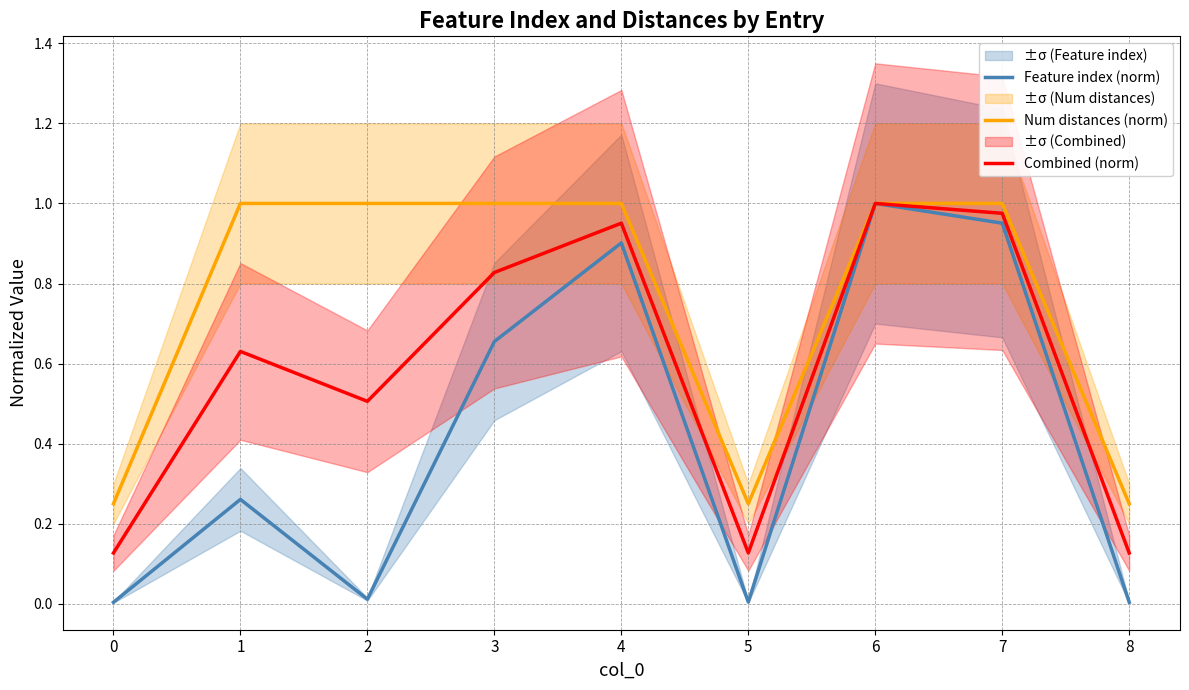

In Combined (norm), how many points are higher than both neighbors (excluding endpoints)?

3